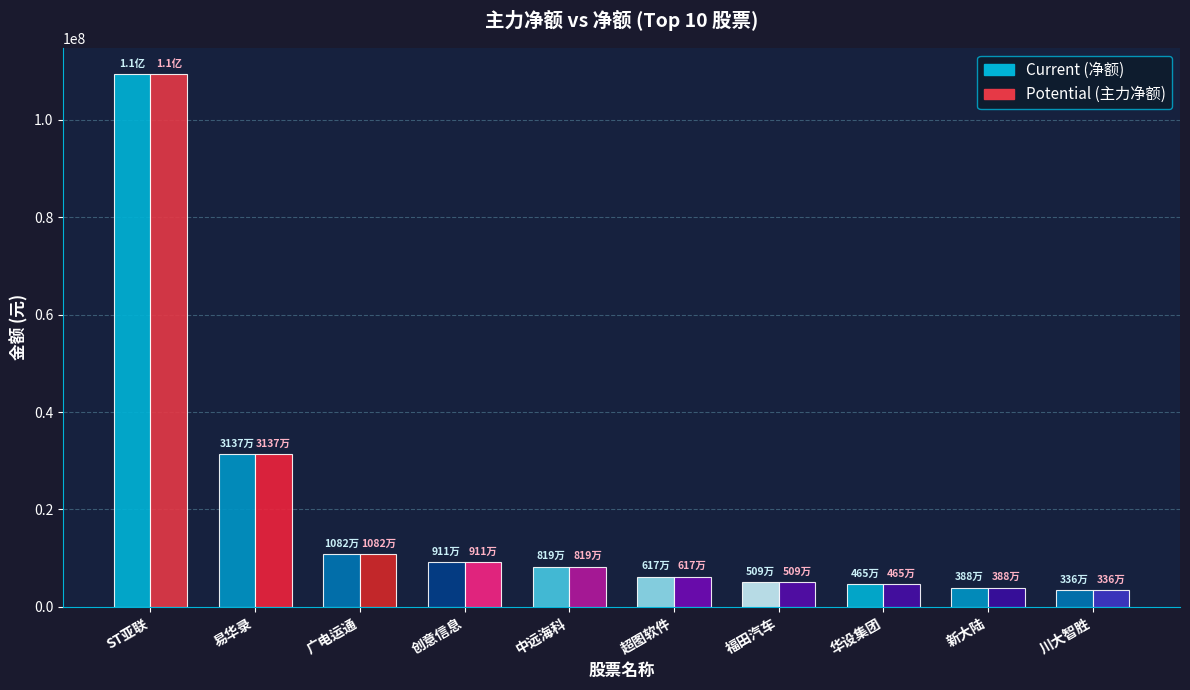

How many data points does each series have?

10